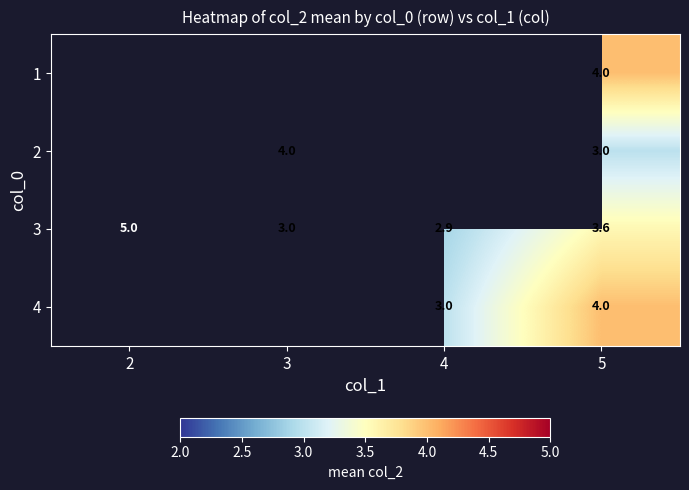

Which has a higher value, 2 or 5?

5